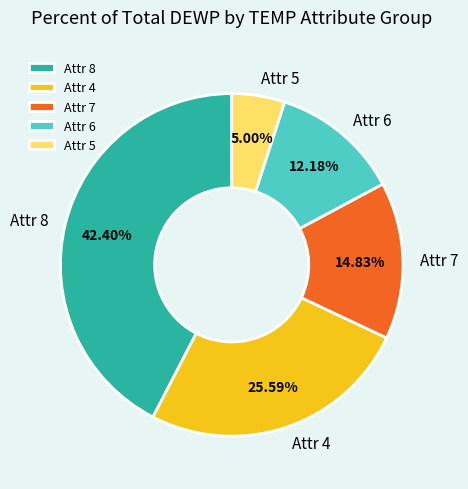

How many segments does this pie chart have?

5